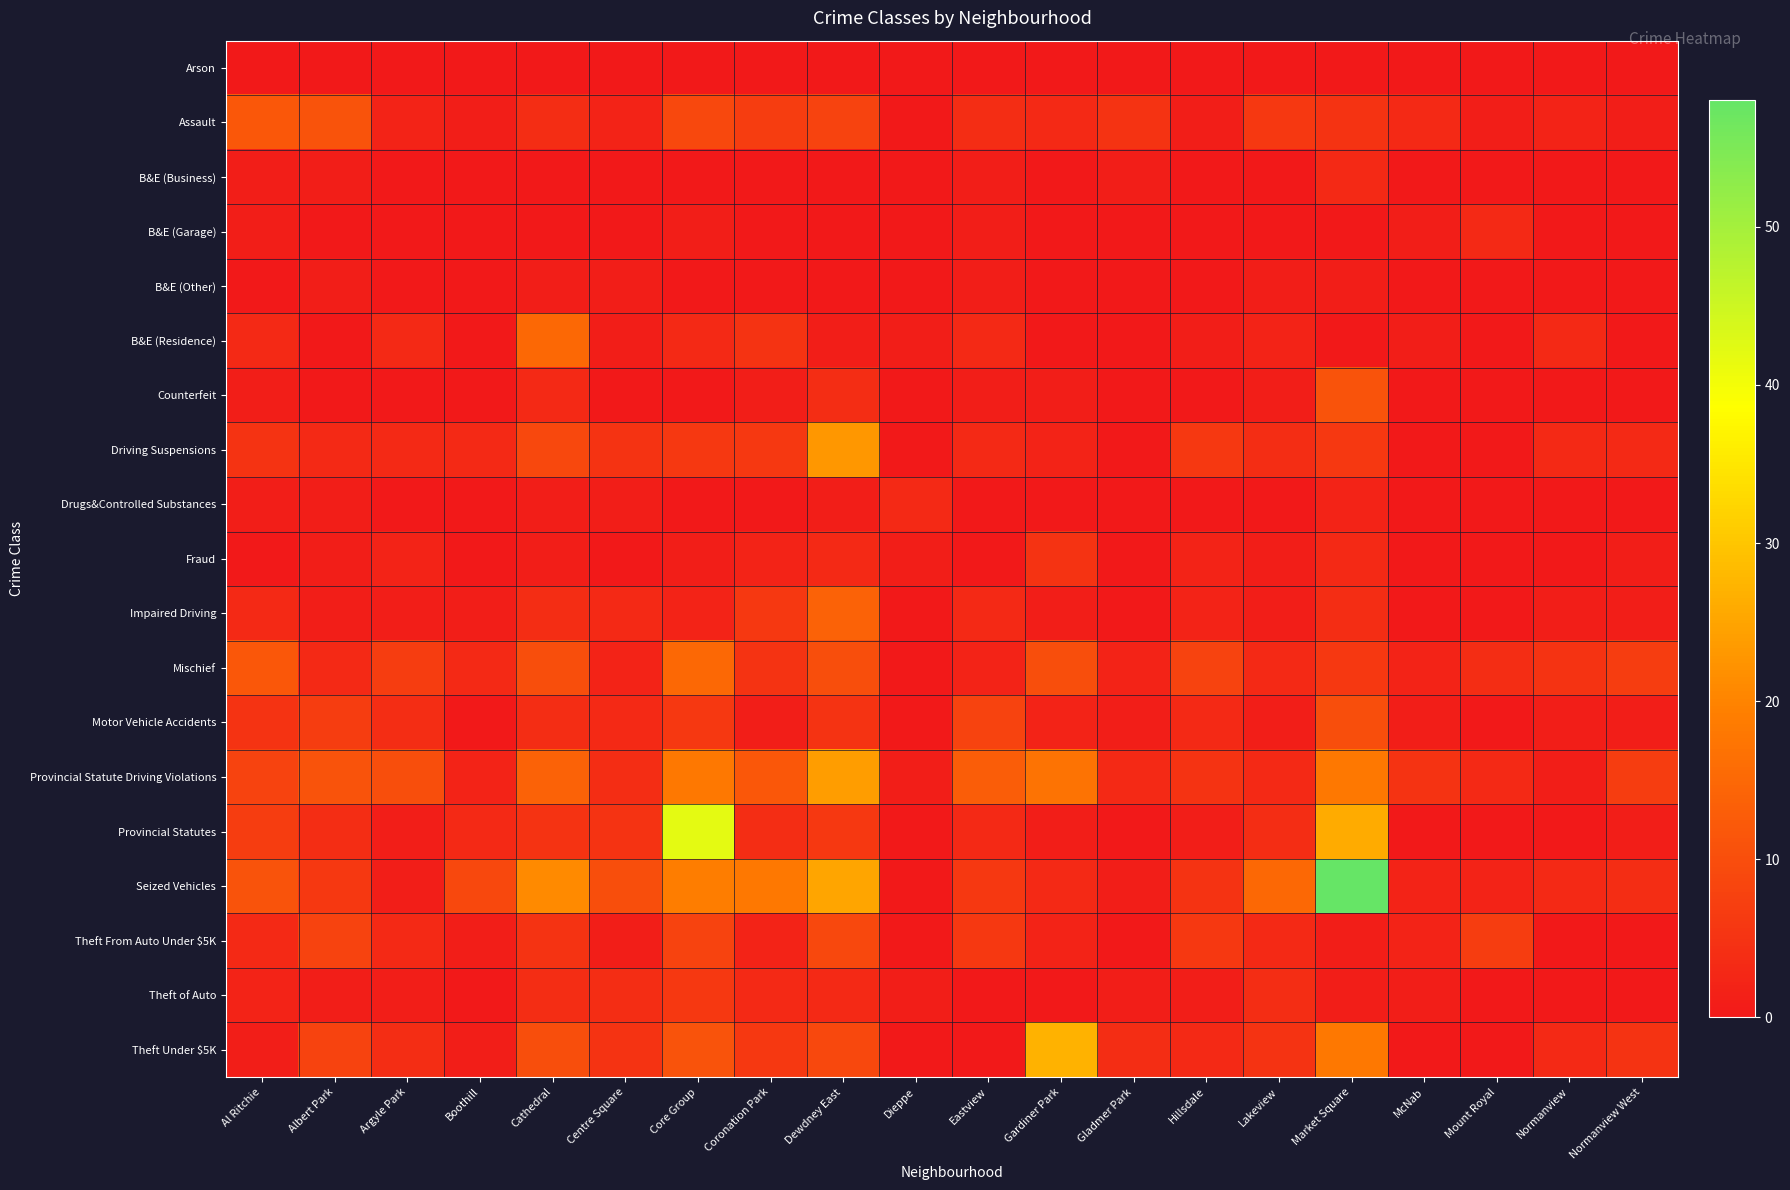

Rank the series by their maximum value, from highest to lowest.

Seized Vehicles, Provincial Statutes, Theft Under $5K, Provincial Statute Driving Violations, Driving Suspensions, B&E (Residence), Mischief, Impaired Driving, Assault, Counterfeit, Motor Vehicle Accidents, Theft From Auto Under $5K, Theft of Auto, Fraud, B&E (Business), B&E (Garage), Drugs&Controlled Substances, B&E (Other), Arson